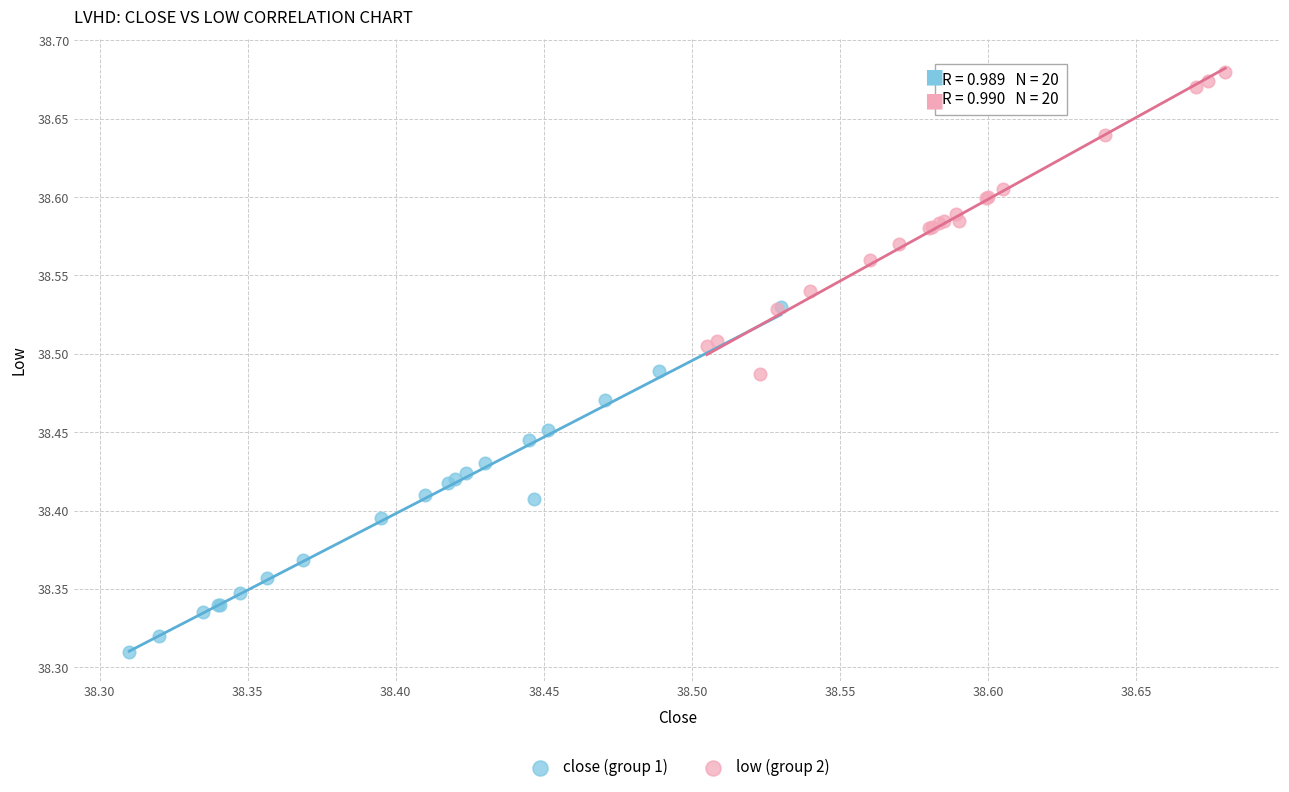

Which series has the widest spread of Y values?

close (group 1)